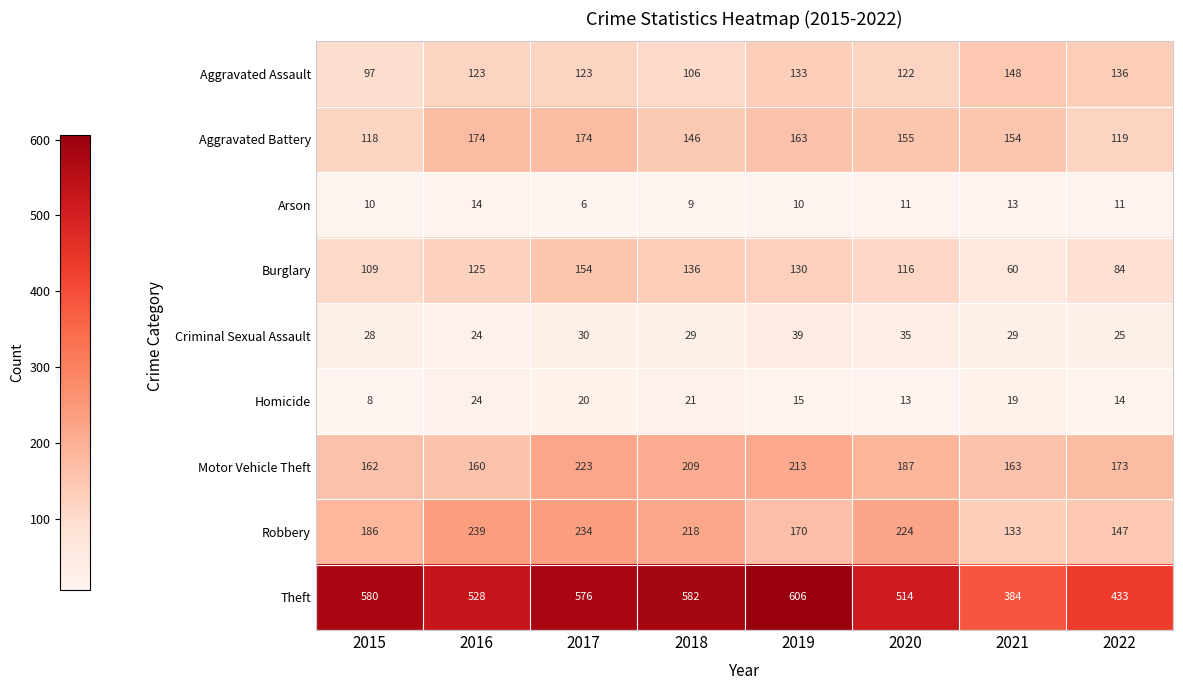

The value of Theft at 2018 is 328. True or false?

False